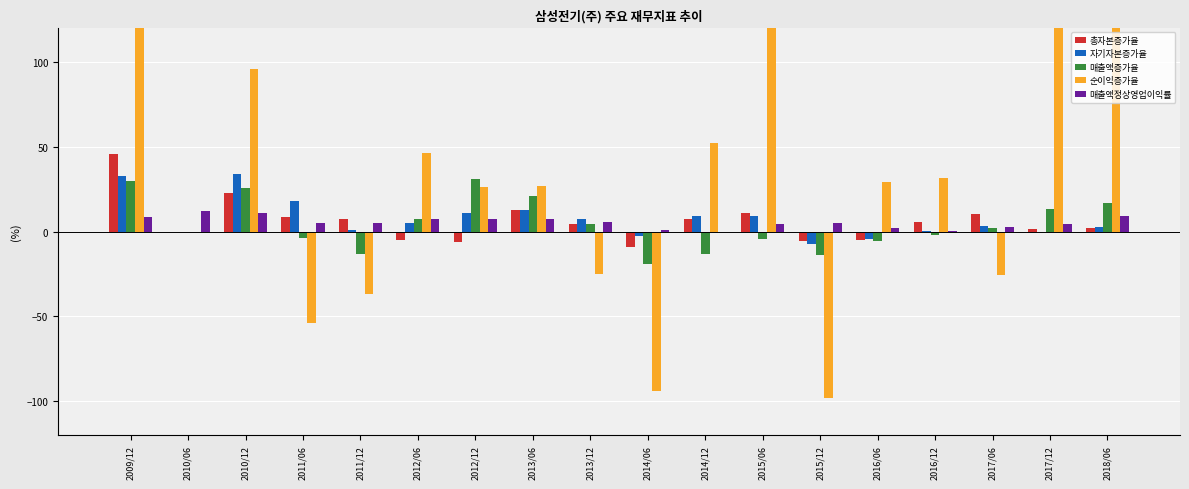

What is the highest value of the 총자본증가율 series?

45.4